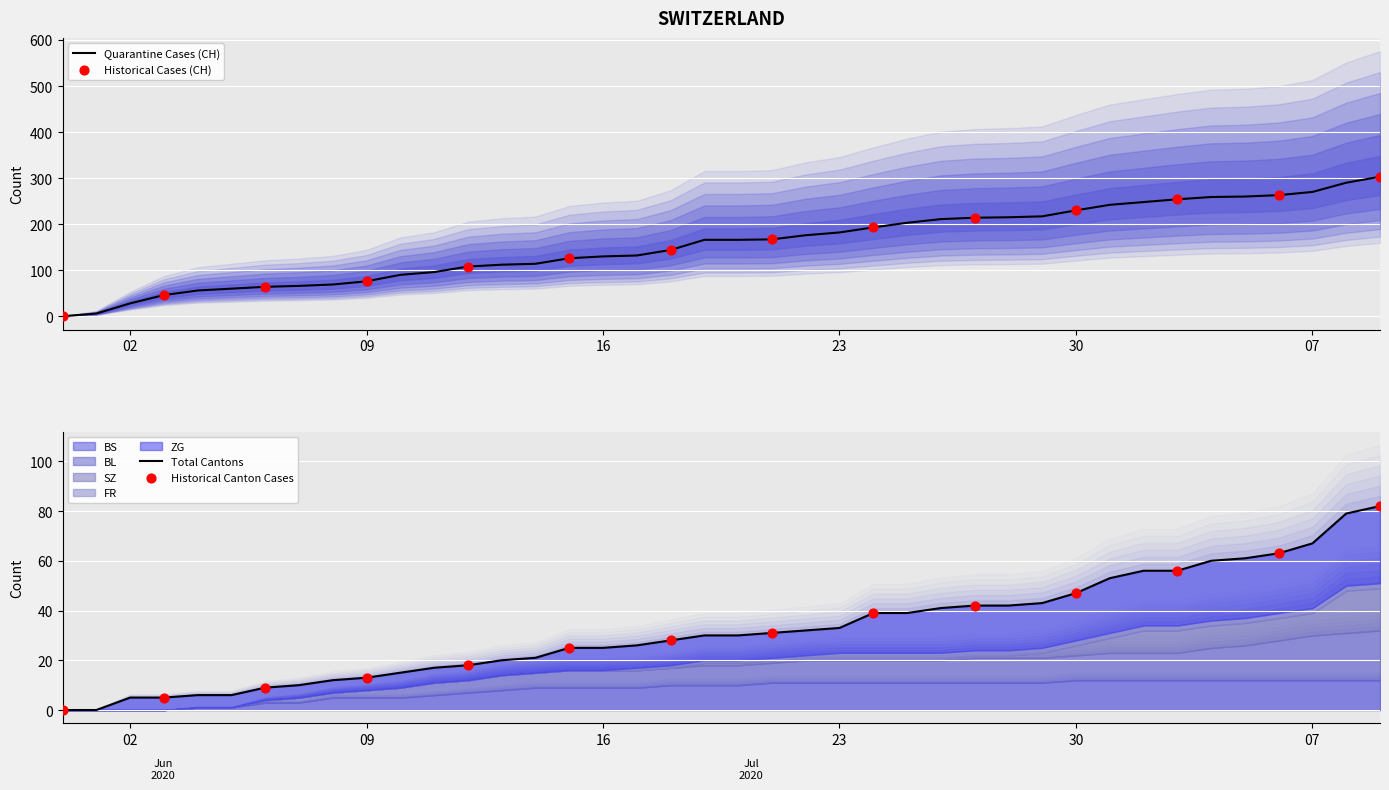

At how many categories does at least one series exceed 95?

29